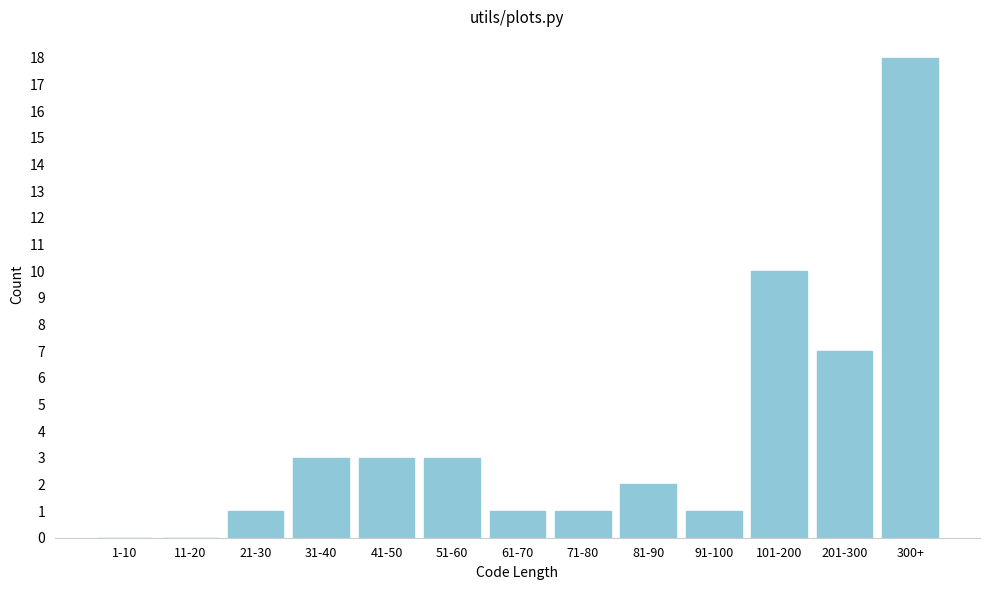

Reading left to right, transcribe all the data shown in this chart.

1-10=0	11-20=0	21-30=1	31-40=3	41-50=3	51-60=3	61-70=1	71-80=1	81-90=2	91-100=1	101-200=10	201-300=7	300+=18